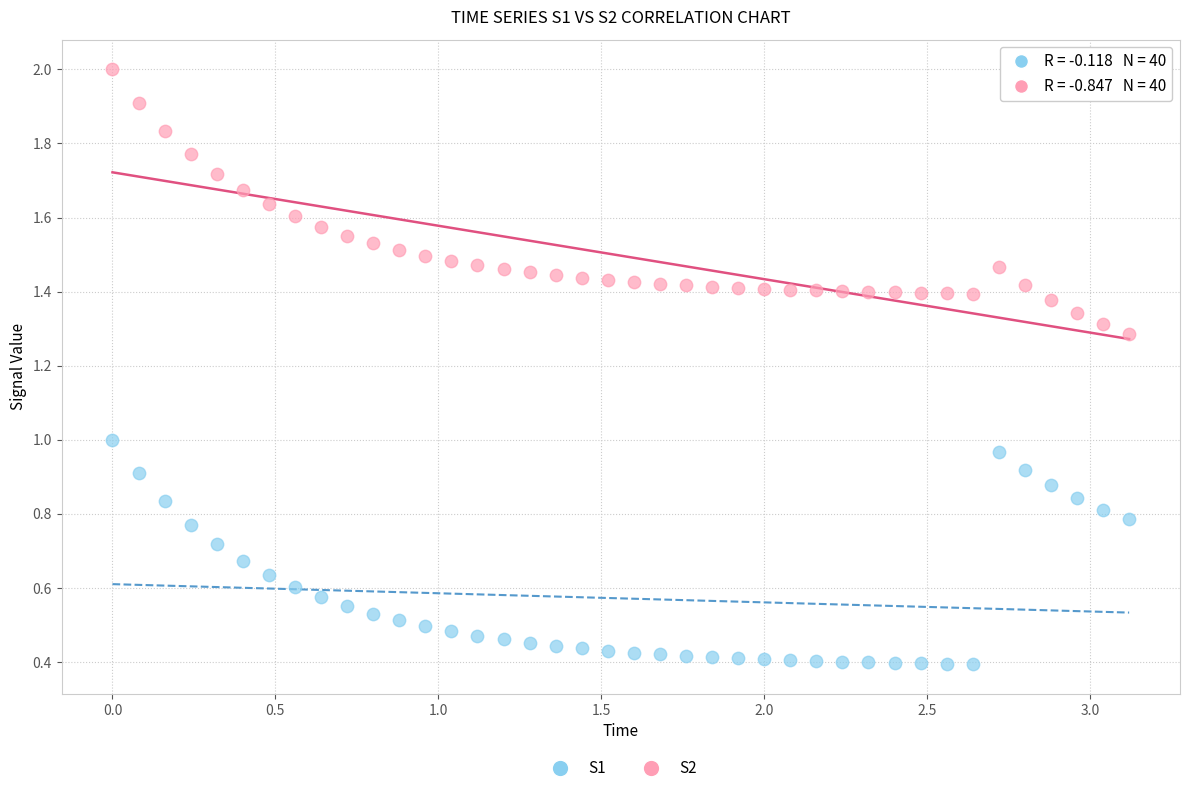

What is the X range (max minus min) for the scatter plot?

3.1